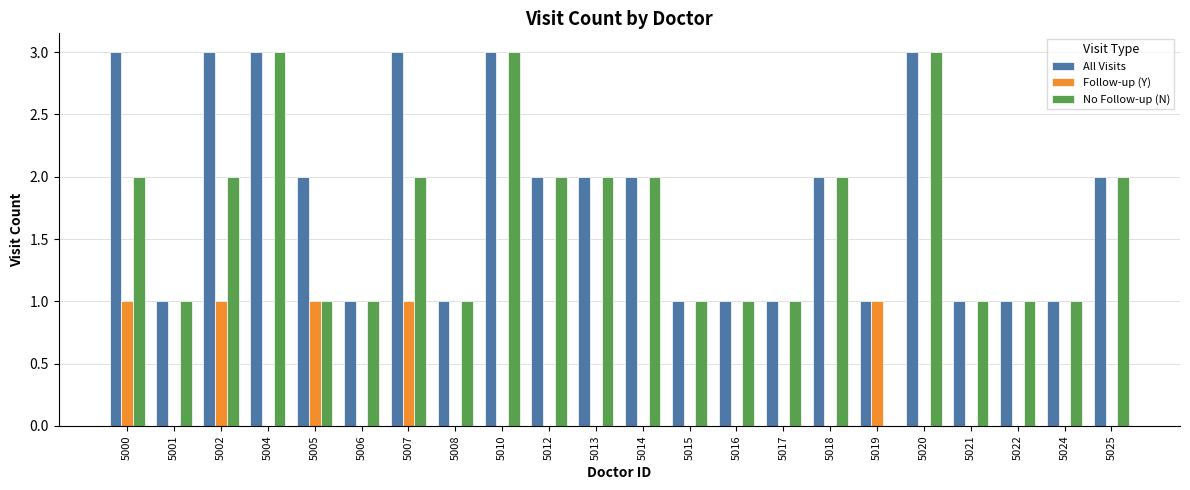

What is the greatest value displayed?

3